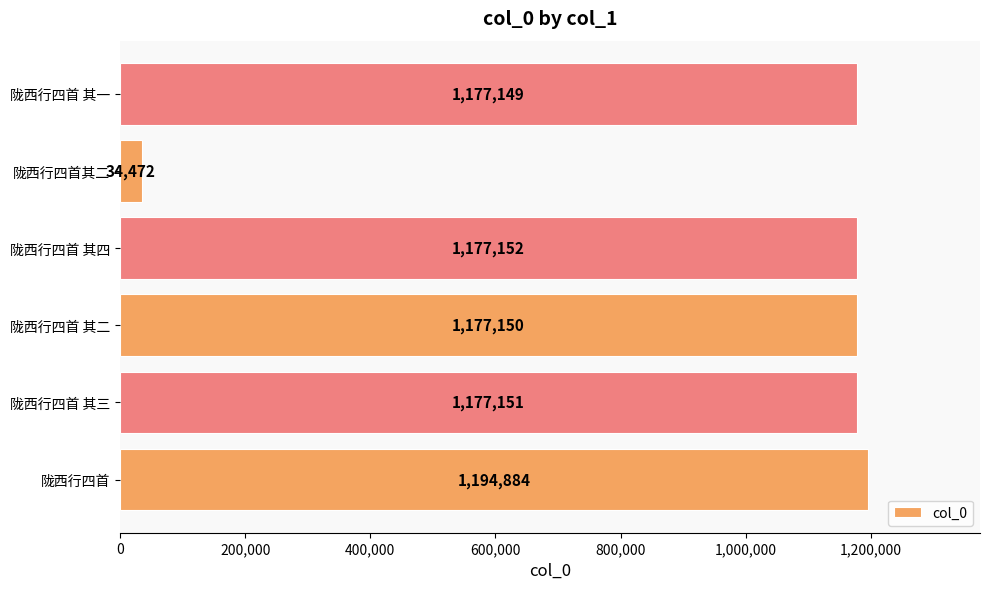

Reading bottom to top, extract all data points from this chart.

1194884	1177151	1177150	1177152	34472	1177149